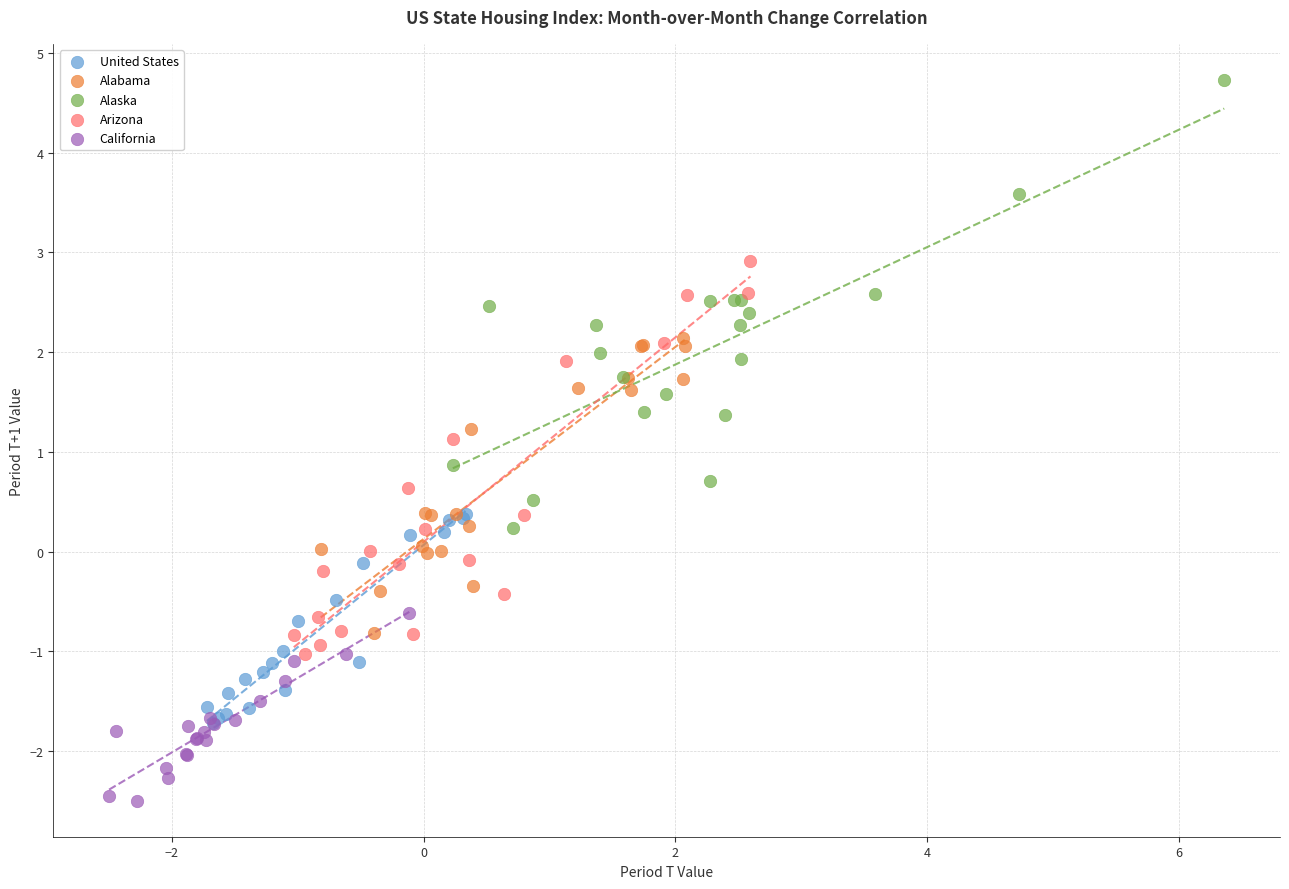

Which series reaches the minimum Y coordinate?

California